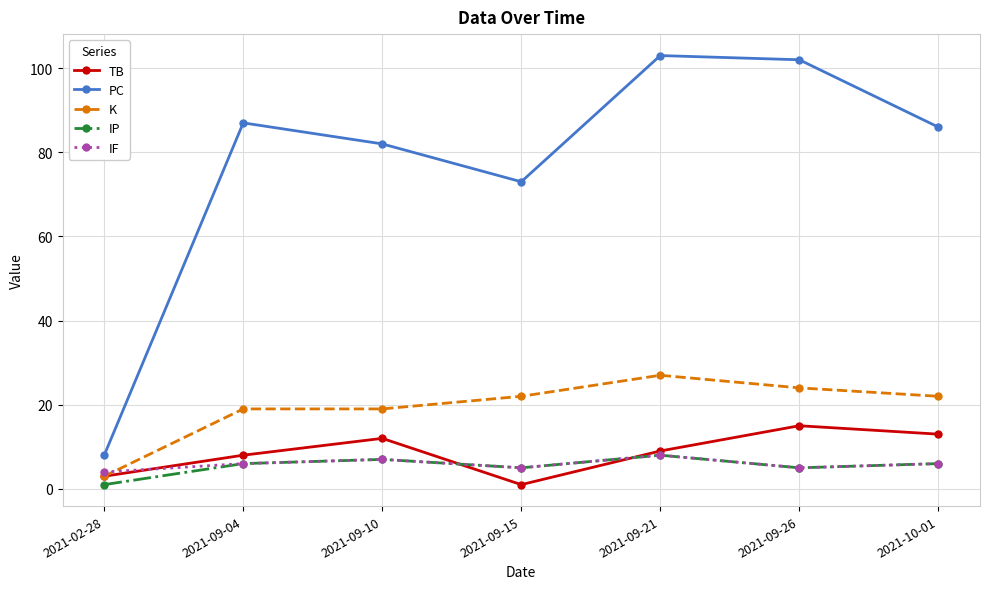

What are all the series names shown in the legend?

TB, PC, K, IP, IF